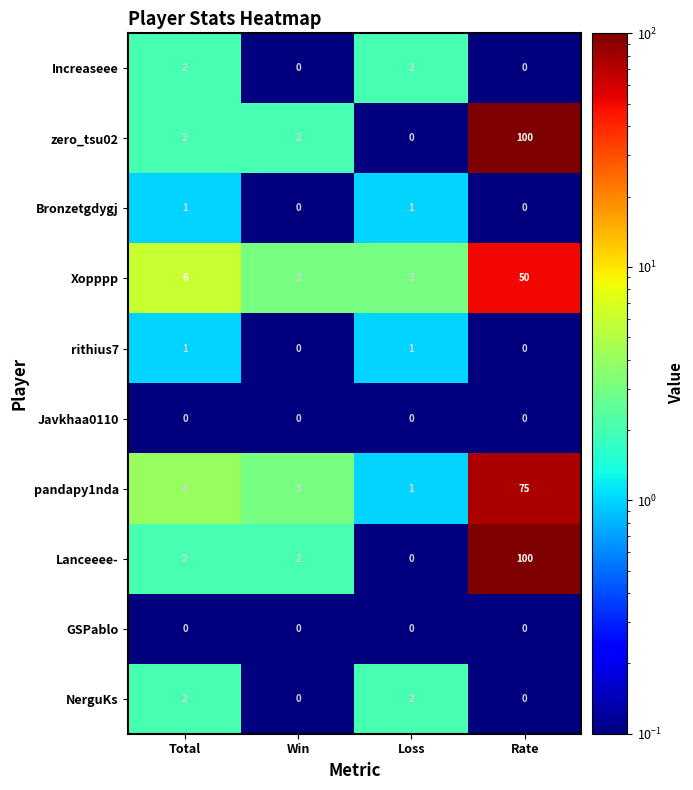

Which series changed the most between Total and Win?

Xopppp